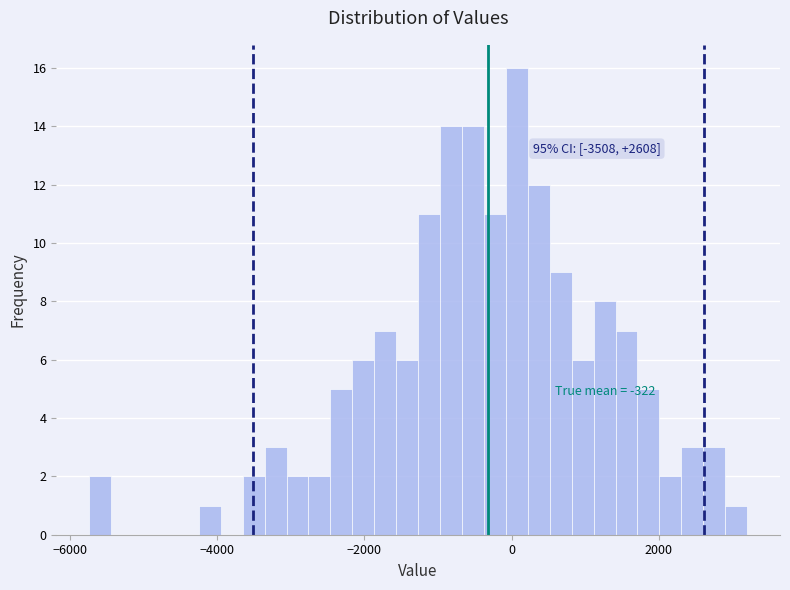

Read against the x-axis, roughly where is the centre of the tallest bar?

0